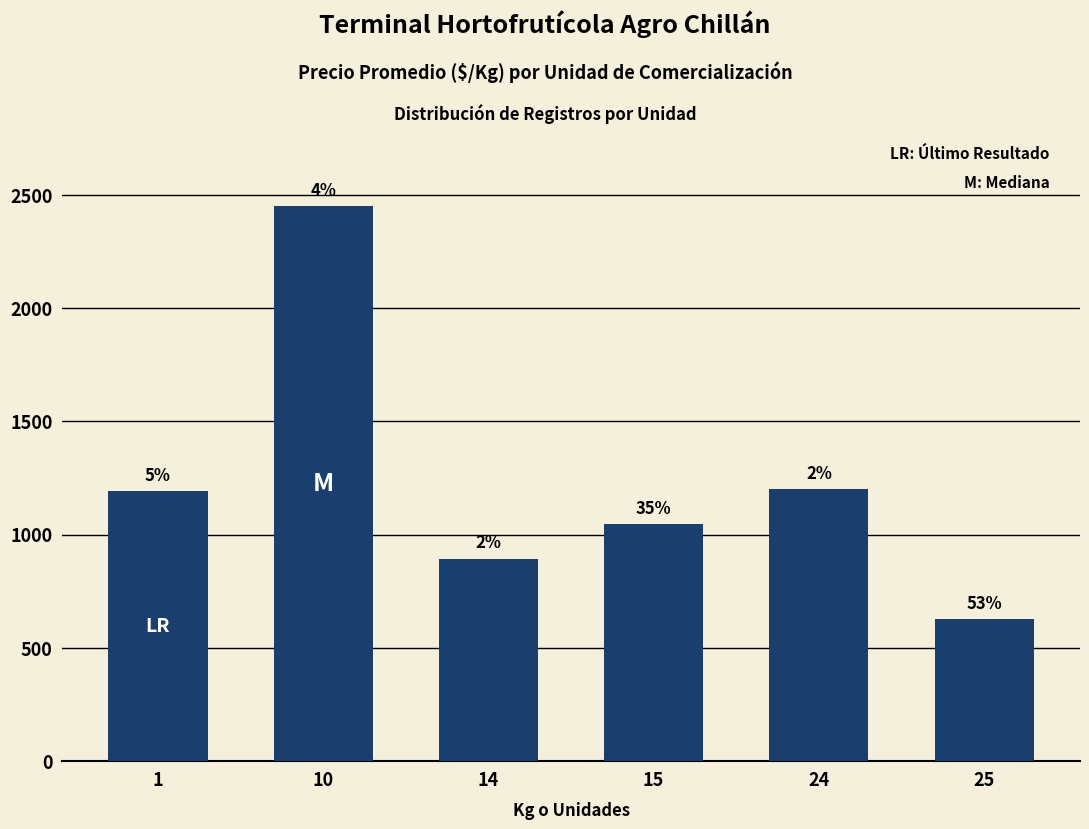

Are the bars horizontal?

No